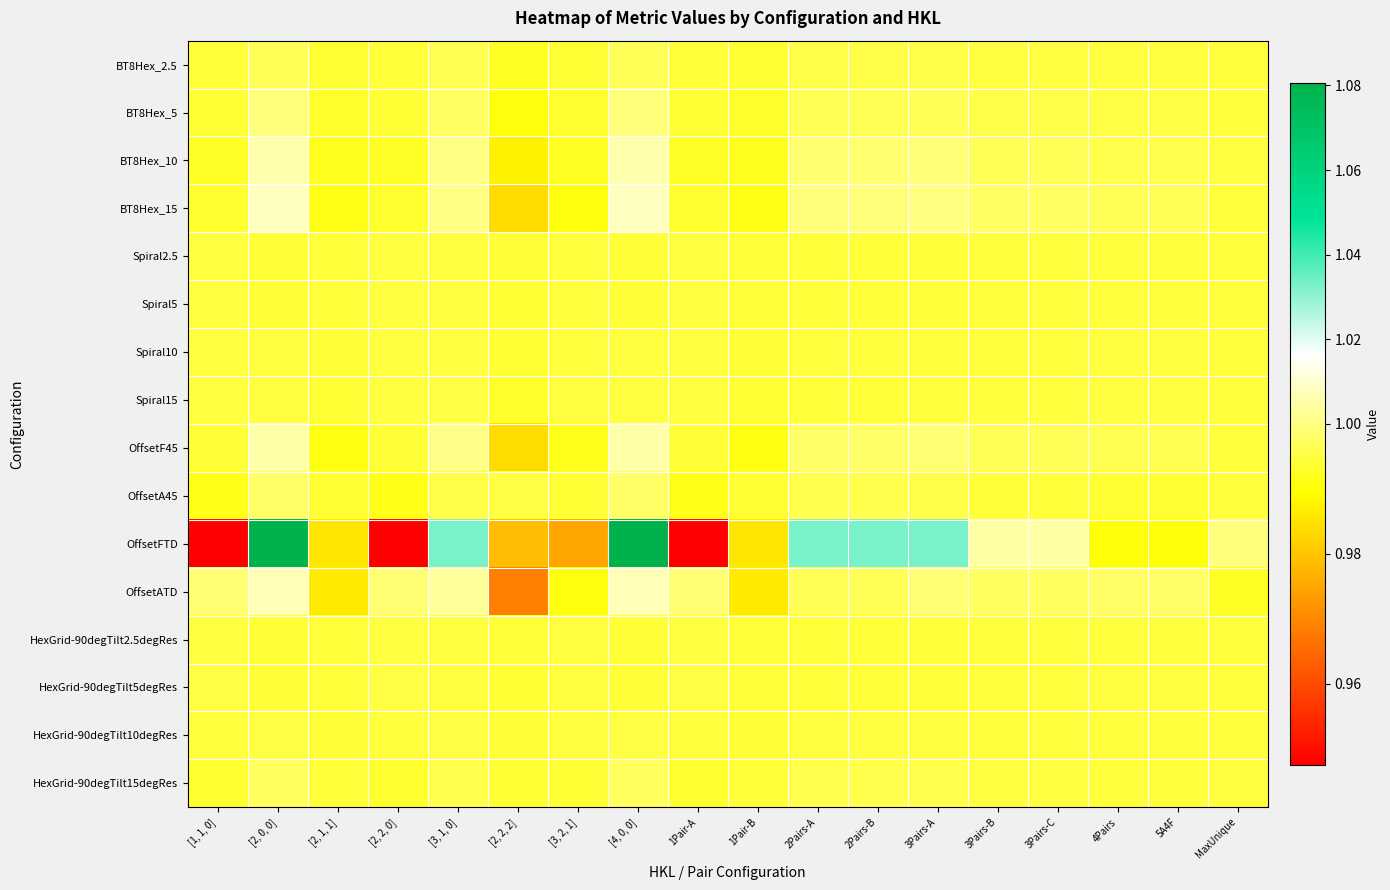

Reading right to left, extract all data points from this chart.

BT8Hex_2.5: MaxUnique=1.0	5A4F=1.0	4Pairs=1.0	3Pairs-C=1.0	3Pairs-B=1.0	3Pairs-A=1.0	2Pairs-B=1.0	2Pairs-A=1.0	1Pair-B=1.0	1Pair-A=1.0	[4, 0, 0]=1.0	[3, 2, 1]=1.0	[2, 2, 2]=1.0	[3, 1, 0]=1.0	[2, 2, 0]=1.0	[2, 1, 1]=1.0	[2, 0, 0]=1.0	[1, 1, 0]=1.0
BT8Hex_5: MaxUnique=1.0	5A4F=1.0	4Pairs=1.0	3Pairs-C=1.0	3Pairs-B=1.0	3Pairs-A=1.0	2Pairs-B=1.0	2Pairs-A=1.0	1Pair-B=1.0	1Pair-A=1.0	[4, 0, 0]=1.0	[3, 2, 1]=1.0	[2, 2, 2]=1.0	[3, 1, 0]=1.0	[2, 2, 0]=1.0	[2, 1, 1]=1.0	[2, 0, 0]=1.0	[1, 1, 0]=1.0
BT8Hex_10: MaxUnique=1.0	5A4F=1.0	4Pairs=1.0	3Pairs-C=1.0	3Pairs-B=1.0	3Pairs-A=1.0	2Pairs-B=1.0	2Pairs-A=1.0	1Pair-B=1.0	1Pair-A=1.0	[4, 0, 0]=1.0	[3, 2, 1]=1.0	[2, 2, 2]=1.0	[3, 1, 0]=1.0	[2, 2, 0]=1.0	[2, 1, 1]=1.0	[2, 0, 0]=1.0	[1, 1, 0]=1.0
BT8Hex_15: MaxUnique=1.0	5A4F=1.0	4Pairs=1.0	3Pairs-C=1.0	3Pairs-B=1.0	3Pairs-A=1.0	2Pairs-B=1.0	2Pairs-A=1.0	1Pair-B=1.0	1Pair-A=1.0	[4, 0, 0]=1.0	[3, 2, 1]=1.0	[2, 2, 2]=1.0	[3, 1, 0]=1.0	[2, 2, 0]=1.0	[2, 1, 1]=1.0	[2, 0, 0]=1.0	[1, 1, 0]=1.0
Spiral2.5: MaxUnique=1.0	5A4F=1.0	4Pairs=1.0	3Pairs-C=1.0	3Pairs-B=1.0	3Pairs-A=1.0	2Pairs-B=1.0	2Pairs-A=1.0	1Pair-B=1.0	1Pair-A=1.0	[4, 0, 0]=1.0	[3, 2, 1]=1.0	[2, 2, 2]=1.0	[3, 1, 0]=1.0	[2, 2, 0]=1.0	[2, 1, 1]=1.0	[2, 0, 0]=1.0	[1, 1, 0]=1.0
Spiral5: MaxUnique=1.0	5A4F=1.0	4Pairs=1.0	3Pairs-C=1.0	3Pairs-B=1.0	3Pairs-A=1.0	2Pairs-B=1.0	2Pairs-A=1.0	1Pair-B=1.0	1Pair-A=1.0	[4, 0, 0]=1.0	[3, 2, 1]=1.0	[2, 2, 2]=1.0	[3, 1, 0]=1.0	[2, 2, 0]=1.0	[2, 1, 1]=1.0	[2, 0, 0]=1.0	[1, 1, 0]=1.0
Spiral10: MaxUnique=1.0	5A4F=1.0	4Pairs=1.0	3Pairs-C=1.0	3Pairs-B=1.0	3Pairs-A=1.0	2Pairs-B=1.0	2Pairs-A=1.0	1Pair-B=1.0	1Pair-A=1.0	[4, 0, 0]=1.0	[3, 2, 1]=1.0	[2, 2, 2]=1.0	[3, 1, 0]=1.0	[2, 2, 0]=1.0	[2, 1, 1]=1.0	[2, 0, 0]=1.0	[1, 1, 0]=1.0
Spiral15: MaxUnique=1.0	5A4F=1.0	4Pairs=1.0	3Pairs-C=1.0	3Pairs-B=1.0	3Pairs-A=1.0	2Pairs-B=1.0	2Pairs-A=1.0	1Pair-B=1.0	1Pair-A=1.0	[4, 0, 0]=1.0	[3, 2, 1]=1.0	[2, 2, 2]=1.0	[3, 1, 0]=1.0	[2, 2, 0]=1.0	[2, 1, 1]=1.0	[2, 0, 0]=1.0	[1, 1, 0]=1.0
OffsetF45: MaxUnique=1.0	5A4F=1.0	4Pairs=1.0	3Pairs-C=1.0	3Pairs-B=1.0	3Pairs-A=1.0	2Pairs-B=1.0	2Pairs-A=1.0	1Pair-B=1.0	1Pair-A=1.0	[4, 0, 0]=1.0	[3, 2, 1]=1.0	[2, 2, 2]=1.0	[3, 1, 0]=1.0	[2, 2, 0]=1.0	[2, 1, 1]=1.0	[2, 0, 0]=1.0	[1, 1, 0]=1.0
OffsetA45: MaxUnique=1.0	5A4F=1.0	4Pairs=1.0	3Pairs-C=1.0	3Pairs-B=1.0	3Pairs-A=1.0	2Pairs-B=1.0	2Pairs-A=1.0	1Pair-B=1.0	1Pair-A=1.0	[4, 0, 0]=1.0	[3, 2, 1]=1.0	[2, 2, 2]=1.0	[3, 1, 0]=1.0	[2, 2, 0]=1.0	[2, 1, 1]=1.0	[2, 0, 0]=1.0	[1, 1, 0]=1.0
OffsetFTD: MaxUnique=1.0	5A4F=1.0	4Pairs=1.0	3Pairs-C=1.0	3Pairs-B=1.0	3Pairs-A=1.0	2Pairs-B=1.0	2Pairs-A=1.0	1Pair-B=1.0	1Pair-A=0.9	[4, 0, 0]=1.1	[3, 2, 1]=1.0	[2, 2, 2]=1.0	[3, 1, 0]=1.0	[2, 2, 0]=0.9	[2, 1, 1]=1.0	[2, 0, 0]=1.1	[1, 1, 0]=0.9
OffsetATD: MaxUnique=1.0	5A4F=1.0	4Pairs=1.0	3Pairs-C=1.0	3Pairs-B=1.0	3Pairs-A=1.0	2Pairs-B=1.0	2Pairs-A=1.0	1Pair-B=1.0	1Pair-A=1.0	[4, 0, 0]=1.0	[3, 2, 1]=1.0	[2, 2, 2]=1.0	[3, 1, 0]=1.0	[2, 2, 0]=1.0	[2, 1, 1]=1.0	[2, 0, 0]=1.0	[1, 1, 0]=1.0
HexGrid-90degTilt2.5degRes: MaxUnique=1.0	5A4F=1.0	4Pairs=1.0	3Pairs-C=1.0	3Pairs-B=1.0	3Pairs-A=1.0	2Pairs-B=1.0	2Pairs-A=1.0	1Pair-B=1.0	1Pair-A=1.0	[4, 0, 0]=1.0	[3, 2, 1]=1.0	[2, 2, 2]=1.0	[3, 1, 0]=1.0	[2, 2, 0]=1.0	[2, 1, 1]=1.0	[2, 0, 0]=1.0	[1, 1, 0]=1.0
HexGrid-90degTilt5degRes: MaxUnique=1.0	5A4F=1.0	4Pairs=1.0	3Pairs-C=1.0	3Pairs-B=1.0	3Pairs-A=1.0	2Pairs-B=1.0	2Pairs-A=1.0	1Pair-B=1.0	1Pair-A=1.0	[4, 0, 0]=1.0	[3, 2, 1]=1.0	[2, 2, 2]=1.0	[3, 1, 0]=1.0	[2, 2, 0]=1.0	[2, 1, 1]=1.0	[2, 0, 0]=1.0	[1, 1, 0]=1.0
HexGrid-90degTilt10degRes: MaxUnique=1.0	5A4F=1.0	4Pairs=1.0	3Pairs-C=1.0	3Pairs-B=1.0	3Pairs-A=1.0	2Pairs-B=1.0	2Pairs-A=1.0	1Pair-B=1.0	1Pair-A=1.0	[4, 0, 0]=1.0	[3, 2, 1]=1.0	[2, 2, 2]=1.0	[3, 1, 0]=1.0	[2, 2, 0]=1.0	[2, 1, 1]=1.0	[2, 0, 0]=1.0	[1, 1, 0]=1.0
HexGrid-90degTilt15degRes: MaxUnique=1.0	5A4F=1.0	4Pairs=1.0	3Pairs-C=1.0	3Pairs-B=1.0	3Pairs-A=1.0	2Pairs-B=1.0	2Pairs-A=1.0	1Pair-B=1.0	1Pair-A=1.0	[4, 0, 0]=1.0	[3, 2, 1]=1.0	[2, 2, 2]=1.0	[3, 1, 0]=1.0	[2, 2, 0]=1.0	[2, 1, 1]=1.0	[2, 0, 0]=1.0	[1, 1, 0]=1.0